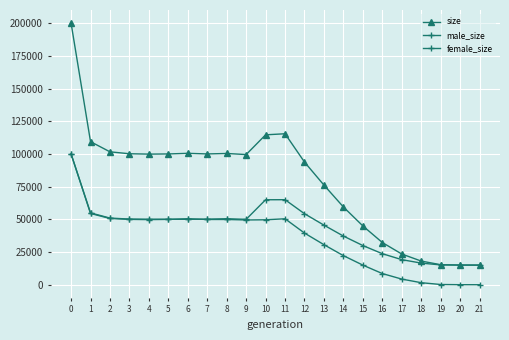

What is the value of the size point at the 20th from the left?

15318